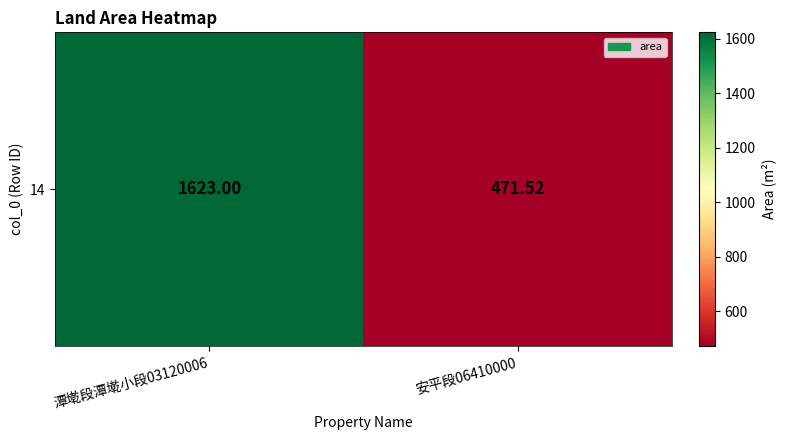

What is the change in value from 潭墘段潭墘小段03120006 to 安平段06410000?

-1151.5